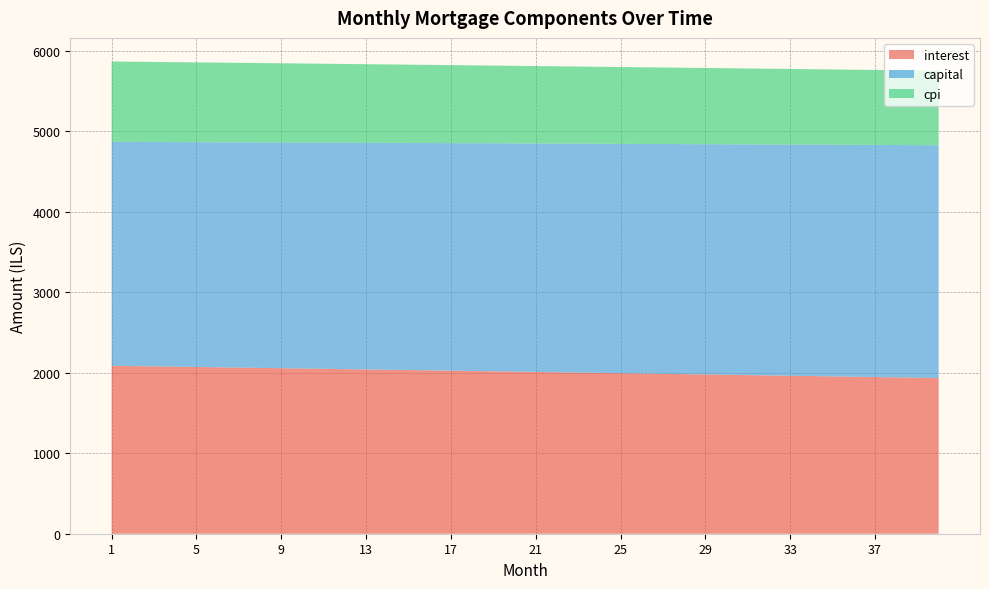

Reading right to left, what are all the values shown in this chart?

interest: 40=1933.4	39=1937.5	38=1941.6	37=1945.6	36=1949.7	35=1953.7	34=1957.8	33=1961.8	32=1965.8	31=1969.8	30=1973.8	29=1977.8	28=1981.8	27=1985.7	26=1989.7	25=1993.6	24=1997.6	23=2001.5	22=2005.4	21=2009.3	20=2013.2	19=2017.1	18=2021.0	17=2024.9	16=2028.7	15=2032.6	14=2036.4	13=2040.2	12=2044.0	11=2047.8	10=2051.7	9=2055.4	8=2059.2	7=2063.0	6=2066.8	5=2070.5	4=2074.2	3=2078.0	2=2081.7	1=2085.4
capital: 40=2891.1	39=2888.2	38=2885.3	37=2882.4	36=2879.6	35=2876.7	34=2873.8	33=2870.9	32=2868.1	31=2865.2	30=2862.3	29=2859.5	28=2856.6	27=2853.8	26=2850.9	25=2848.1	24=2845.2	23=2842.4	22=2839.5	21=2836.7	20=2833.9	19=2831.0	18=2828.2	17=2825.4	16=2822.6	15=2819.7	14=2816.9	13=2814.1	12=2811.3	11=2808.5	10=2805.7	9=2802.9	8=2800.1	7=2797.3	6=2794.5	5=2791.7	4=2788.9	3=2786.1	2=2783.3	1=2780.6
cpi: 40=925.1	39=927.1	38=929.1	37=931.0	36=933.0	35=934.9	34=936.9	33=938.8	32=940.7	31=942.6	30=944.6	29=946.5	28=948.4	27=950.3	26=952.2	25=954.1	24=956.0	23=957.9	22=959.8	21=961.6	20=963.5	19=965.4	18=967.2	17=969.1	16=971.0	15=972.8	14=974.6	13=976.5	12=978.3	11=980.2	10=982.0	9=983.8	8=985.6	7=987.4	6=989.2	5=991.0	4=992.9	3=994.6	2=996.4	1=998.2